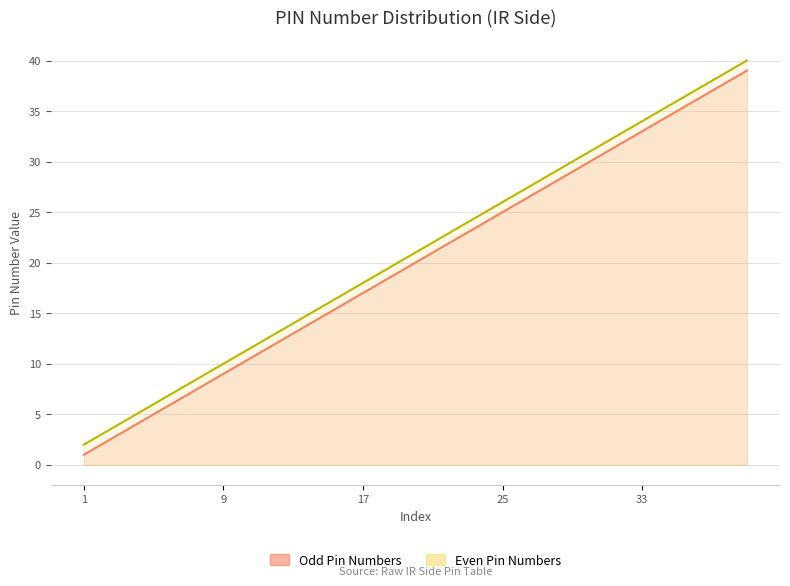

Does the chart have visible grid lines?

Yes